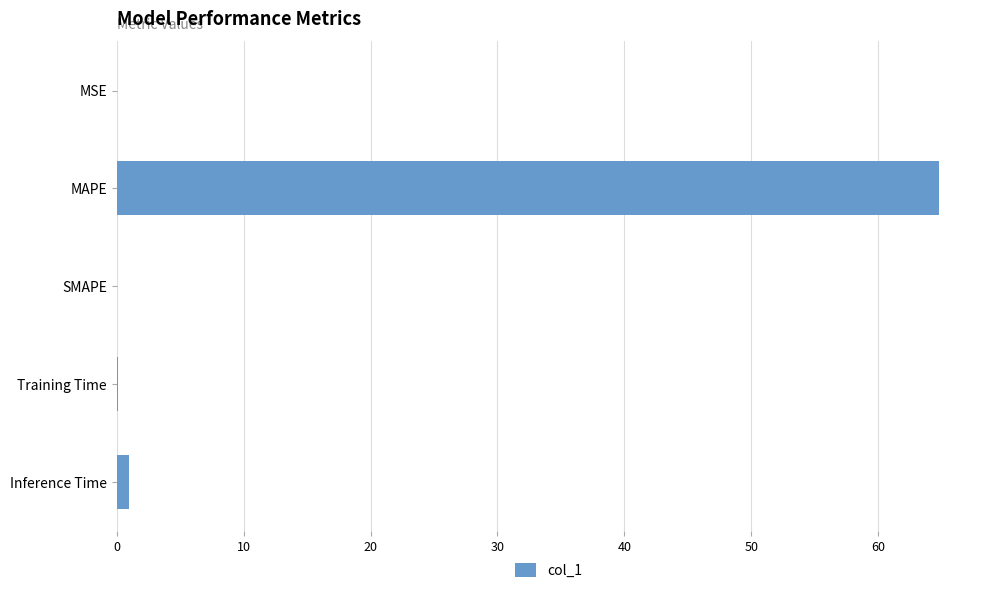

True or false: the data shows 0.0 at MSE.

True